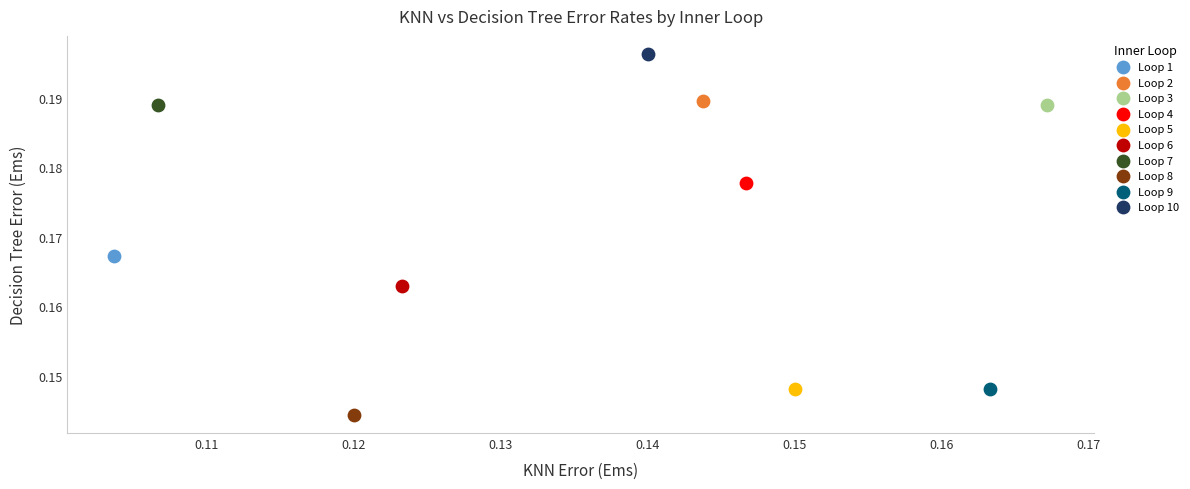

Which series reaches the maximum Y coordinate?

Loop 10